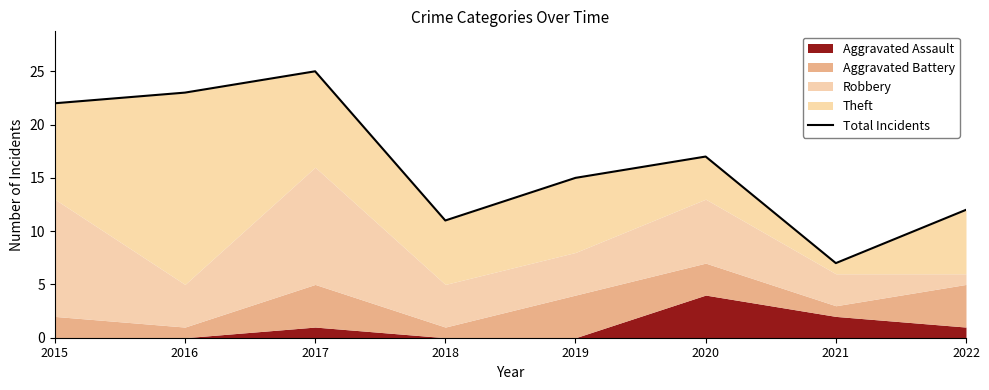

What is the difference between the values at 2015 and 2019?

7